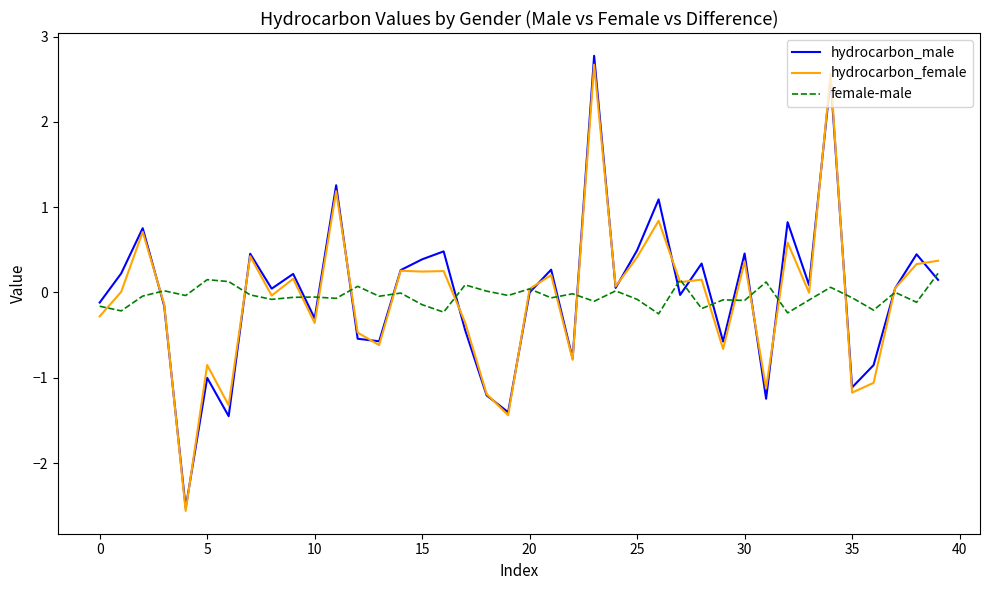

What is the maximum value shown in the chart?

2.8